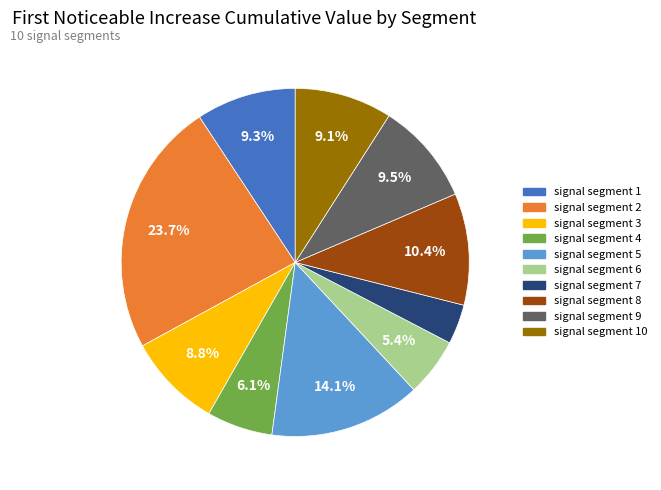

Is there a majority slice in this chart?

No